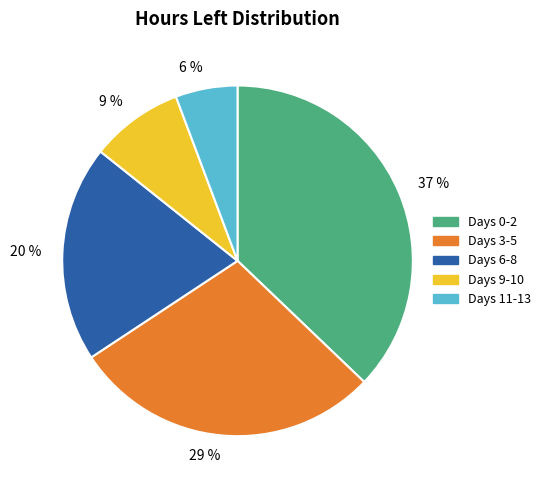

To the nearest percent, what is the average slice percentage?

20%